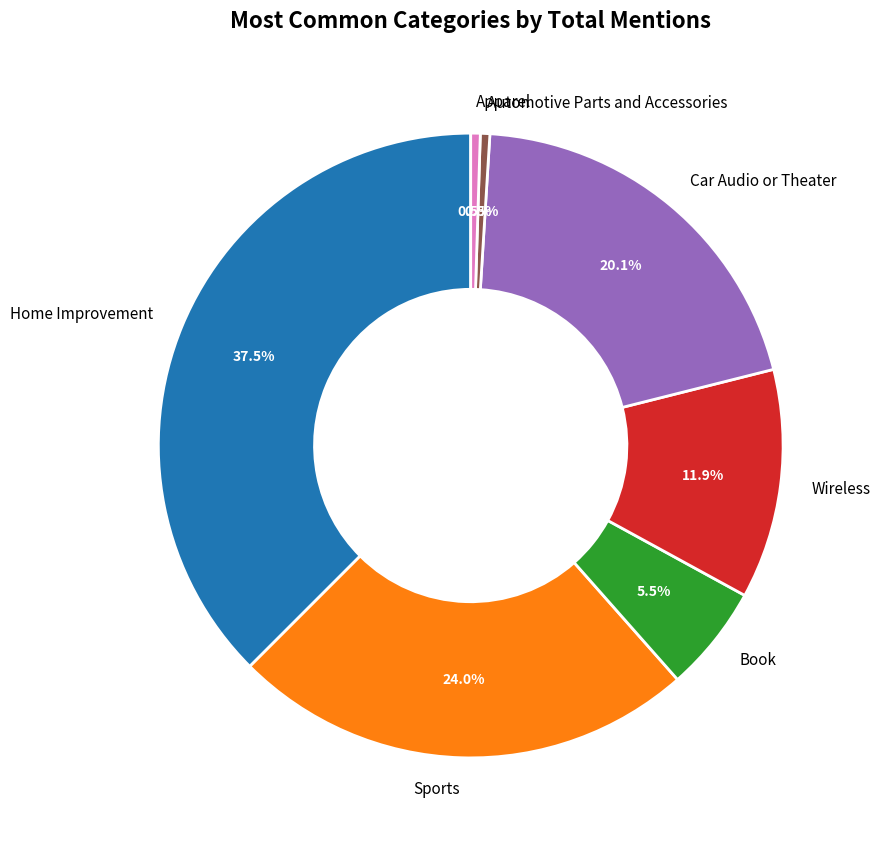

Is there a majority slice in this chart?

No